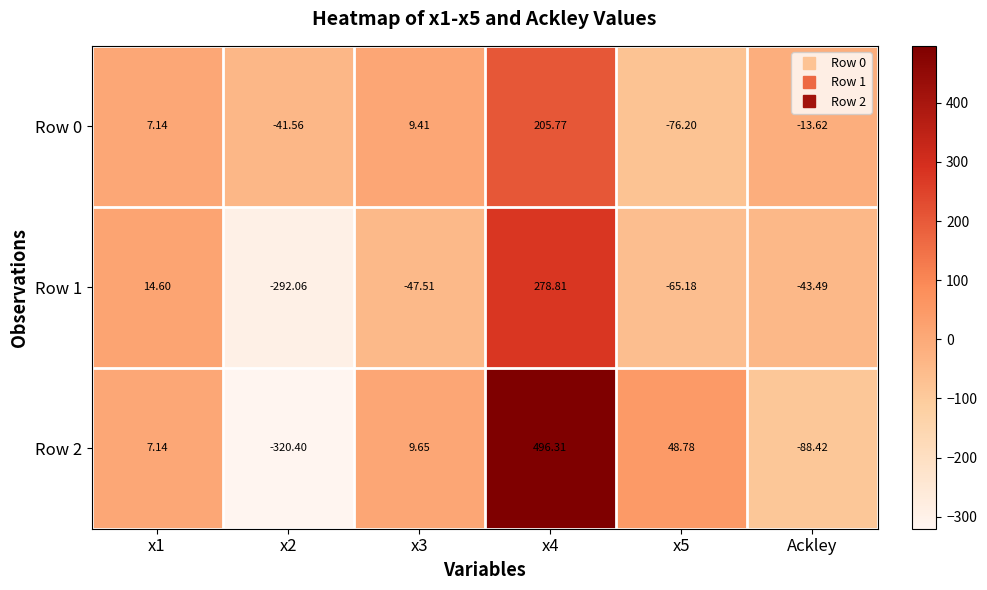

What is the difference between the highest and lowest values at x2?

278.8